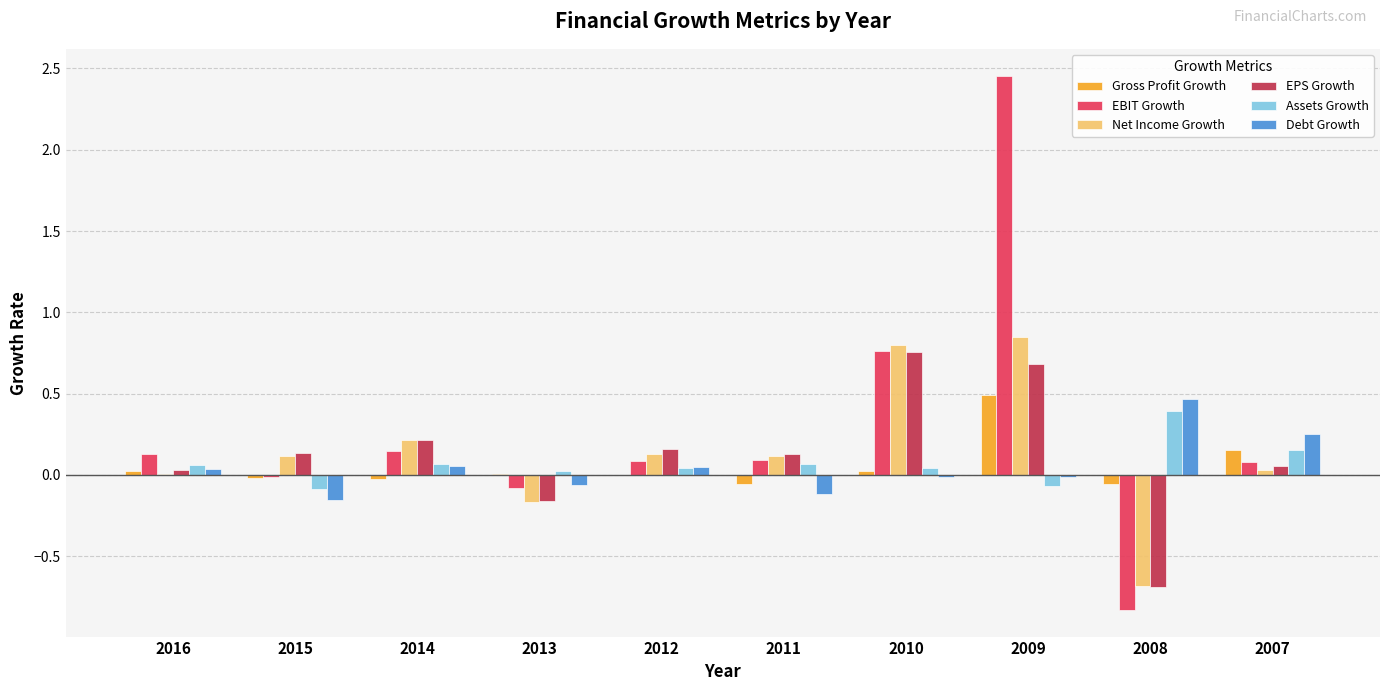

Which label corresponds to the largest value in the chart?

2009